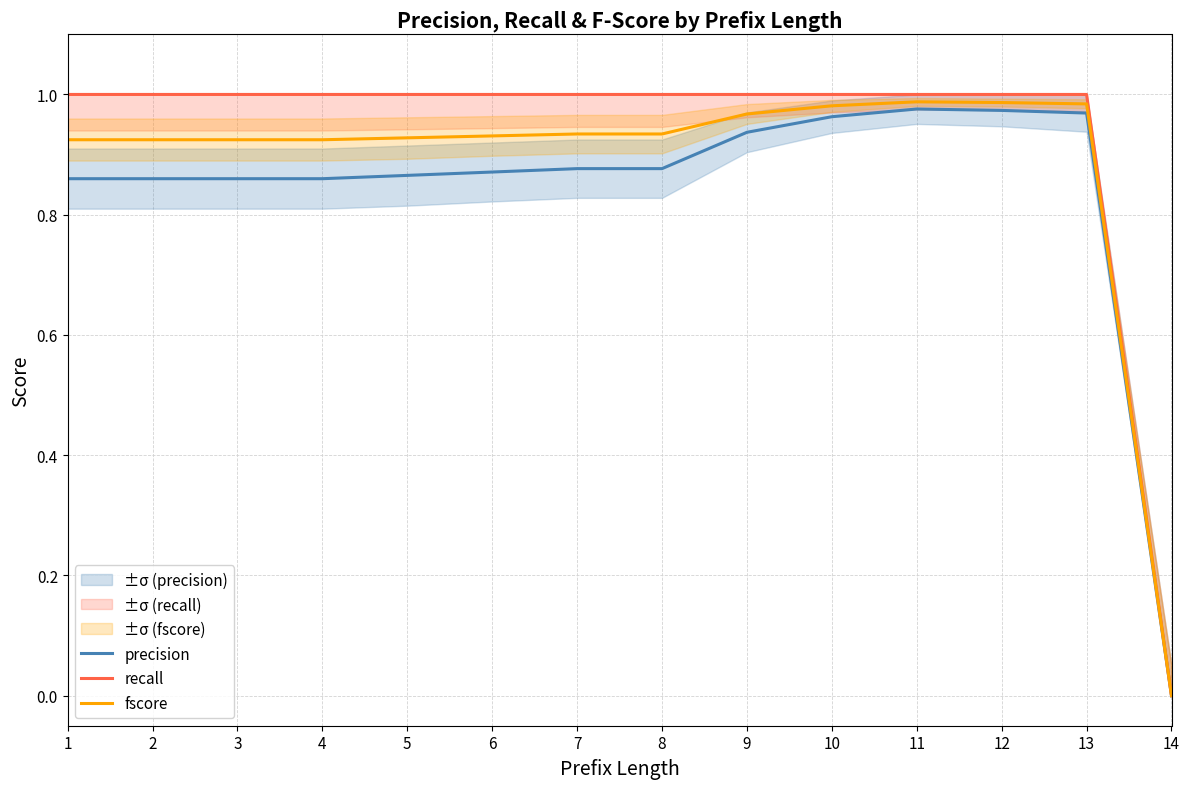

True or false: recall and precision cross at least once.

False